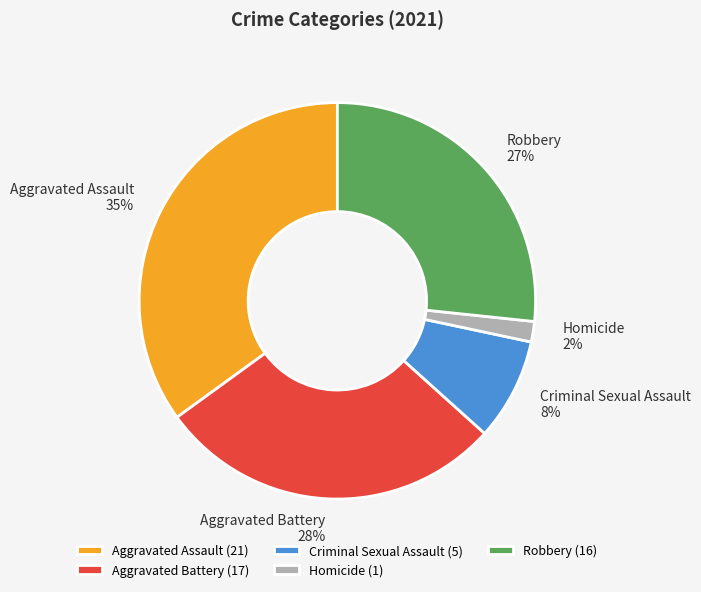

To the nearest percent, what is the combined percentage of Criminal Sexual Assault and Homicide?

10%